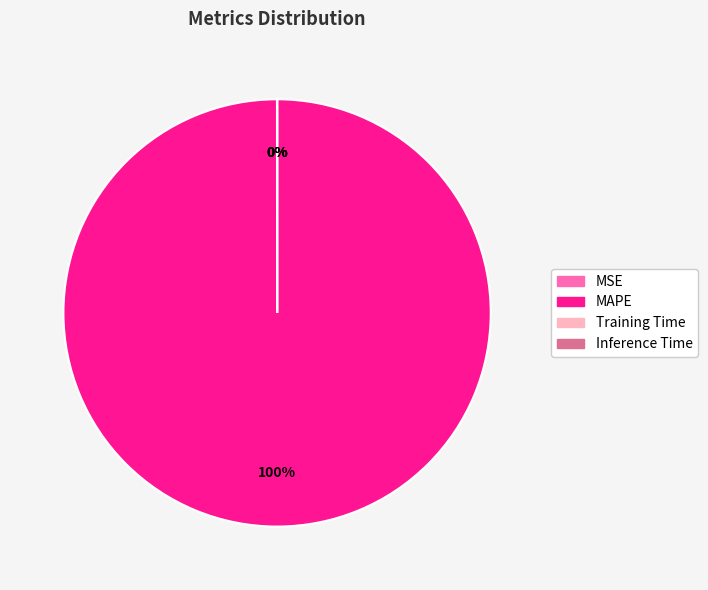

What percentage do MAPE and Inference Time together represent?

100.0%